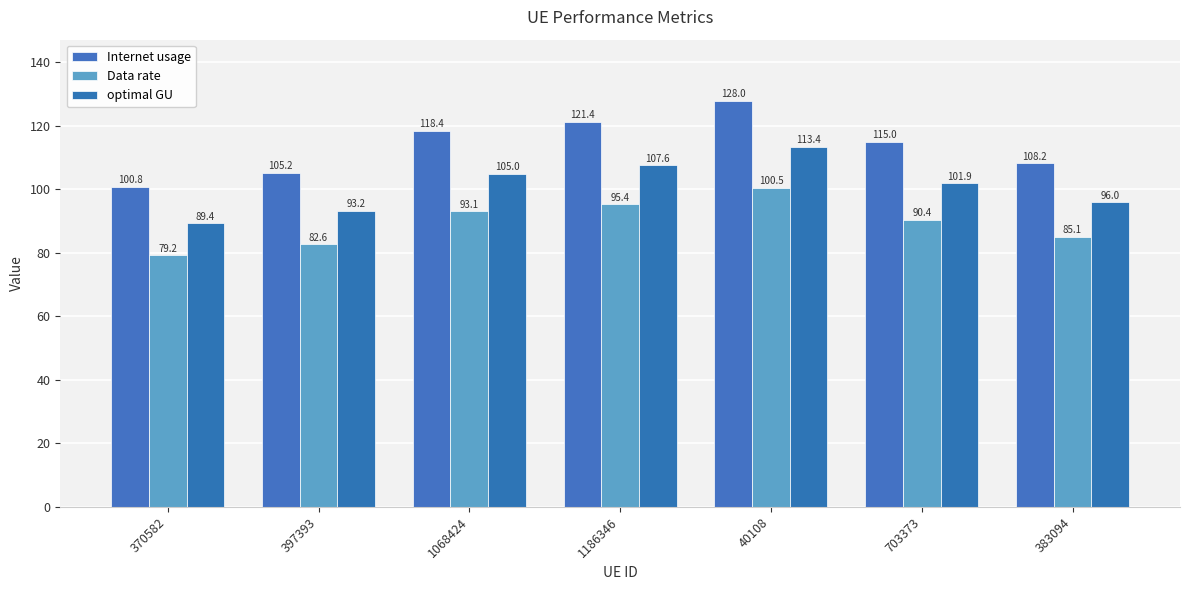

What is the difference between the highest and lowest values at 703373?

24.6